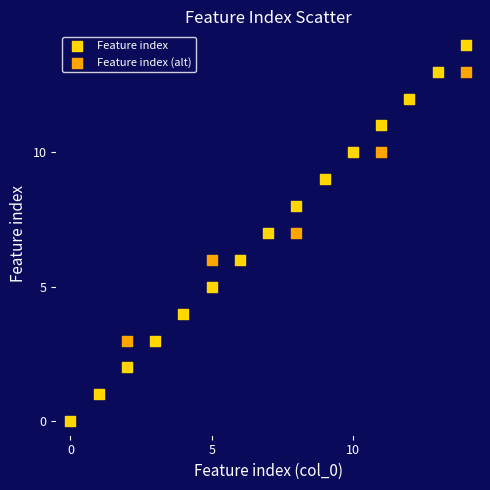

Which series has the largest Y range (max minus min)?

Feature index